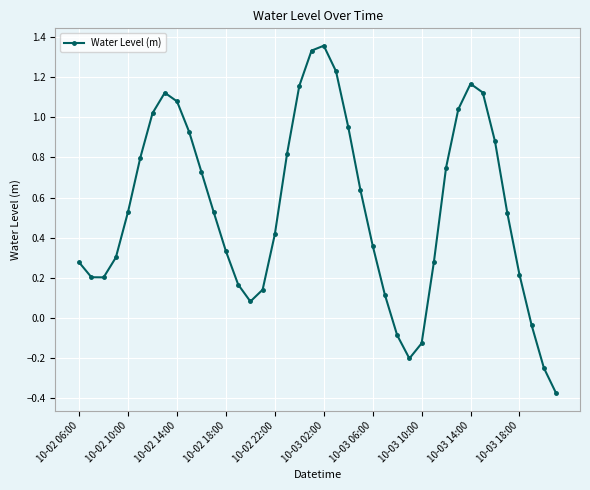

What is the difference between the maximum and minimum values?

1.7